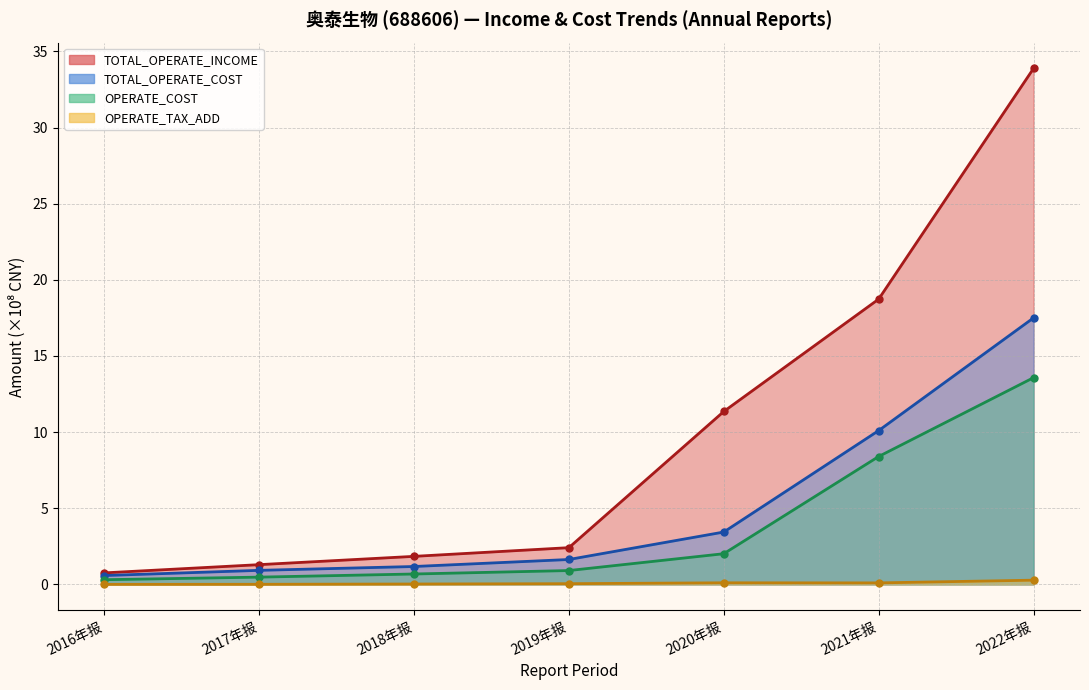

True or false: TOTAL_OPERATE_INCOME has a value of 11.4 at 2020年报.

True